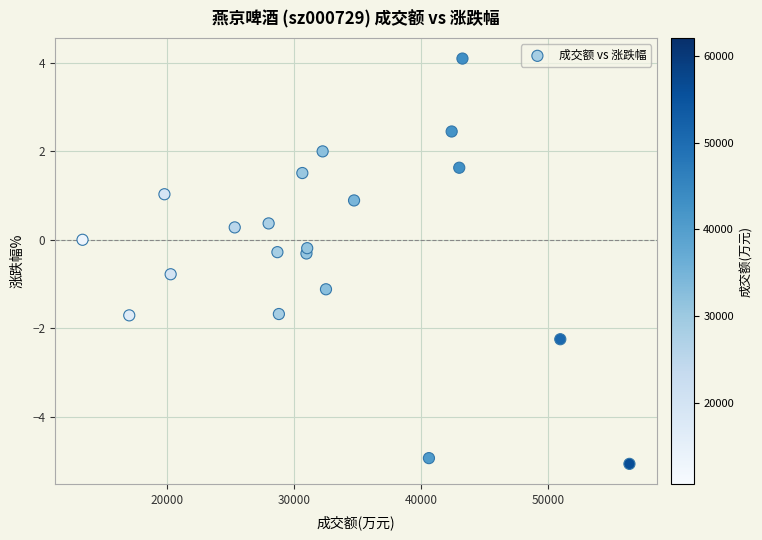

What is the range of X values (max minus min)?

43069.0